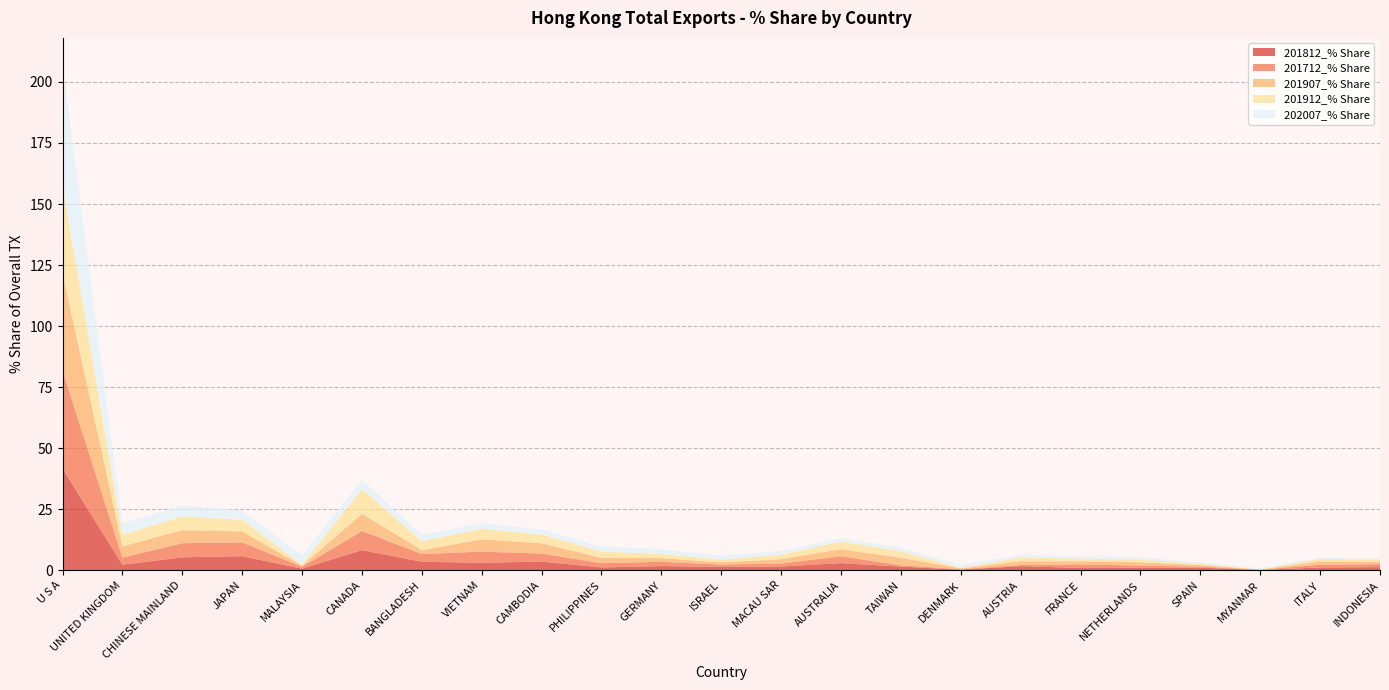

Reading right to left, extract all data points from this chart.

201812_% Share: 1.2	1.1	0.1	1.1	1.0	0.9	1.7	0.2	1.5	2.9	1.5	1.4	1.7	1.1	3.5	3.0	3.5	8.2	0.6	5.7	5.3	2.3	41.6
201712_% Share: 1.2	1.1	0.1	0.4	0.9	1.4	0.4	0.2	0.5	2.8	1.2	0.9	1.8	1.8	3.3	4.6	3.2	7.8	0.8	5.7	5.8	2.9	40.1
201907_% Share: 0.9	1.3	0.1	0.7	1.3	1.3	1.6	0.3	3.1	2.9	1.8	0.9	1.5	2.2	4.2	5.1	1.5	7.1	0.4	4.5	5.3	4.6	39.9
201912_% Share: 0.8	1.1	0.1	0.5	1.0	1.1	1.6	0.2	2.7	3.1	1.8	1.1	1.7	2.6	3.5	4.3	3.6	10.1	0.5	4.8	5.6	4.7	35.7
202007_% Share: 0.5	0.5	0.5	0.5	1.1	1.1	1.1	1.3	1.4	1.5	1.6	1.7	1.9	2.1	2.2	2.2	2.8	3.7	3.8	3.8	4.5	4.7	50.3